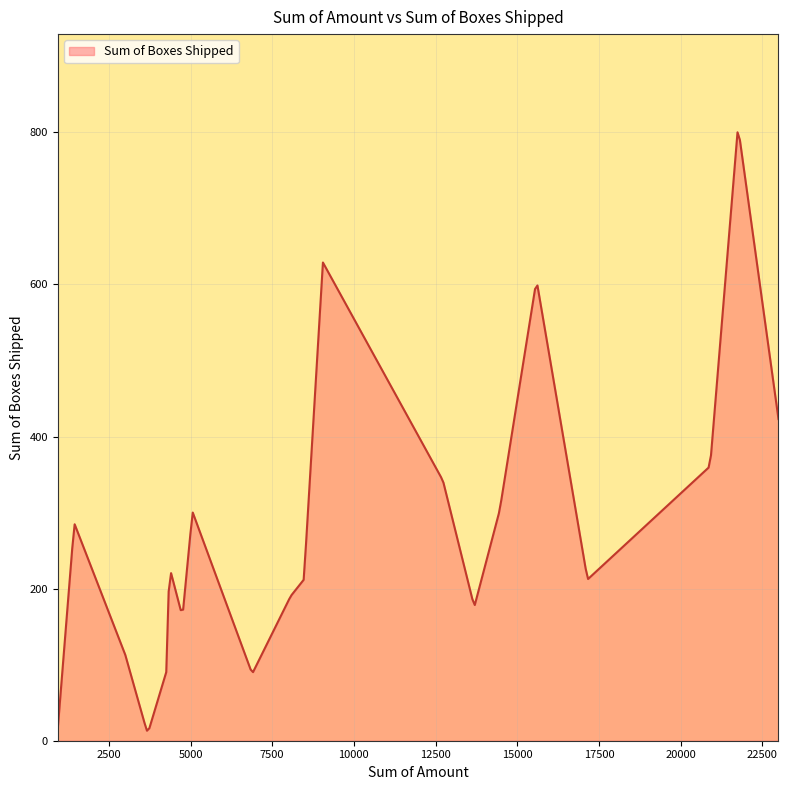

What is the average value?

324.8